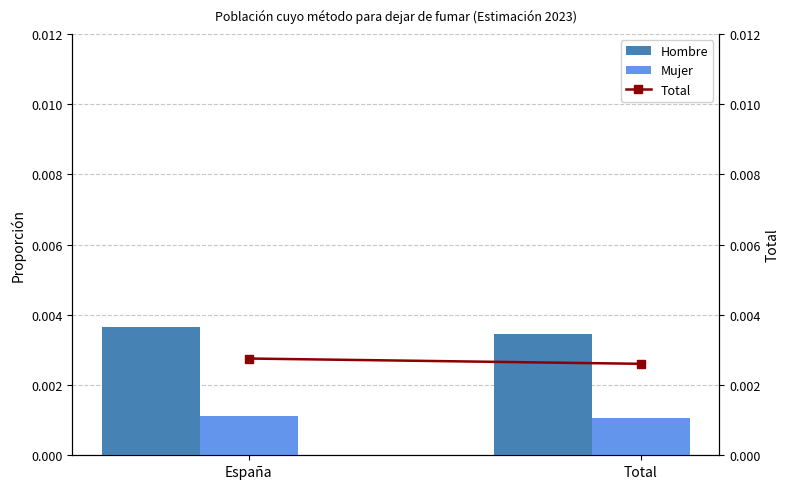

At which category is the sum across all series the highest?

España